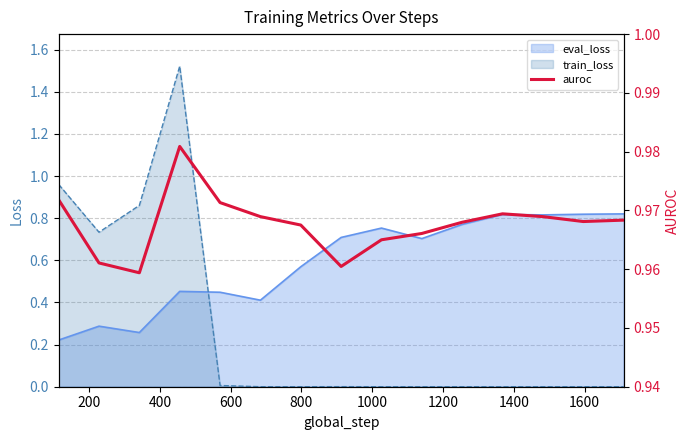

Which series ends up on top after the final intersection of train_loss and eval_loss?

eval_loss